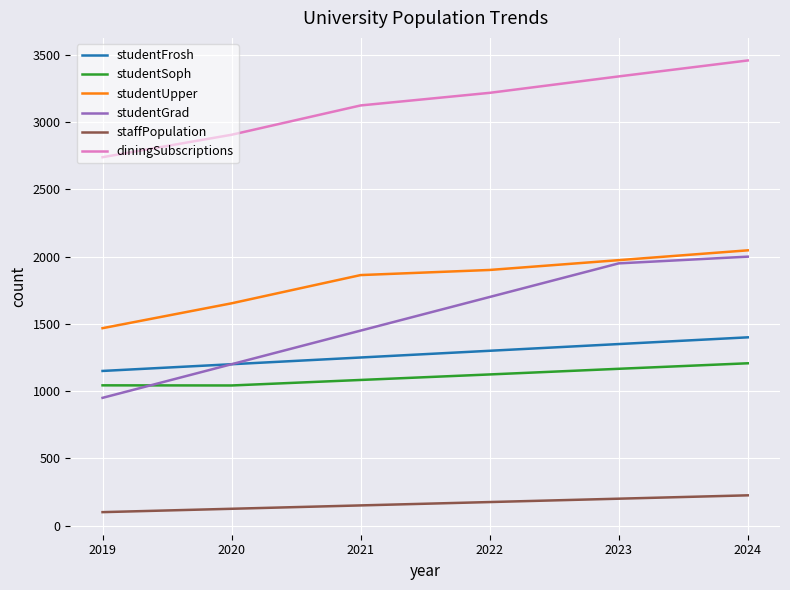

Which series has the widest spread of values?

studentGrad